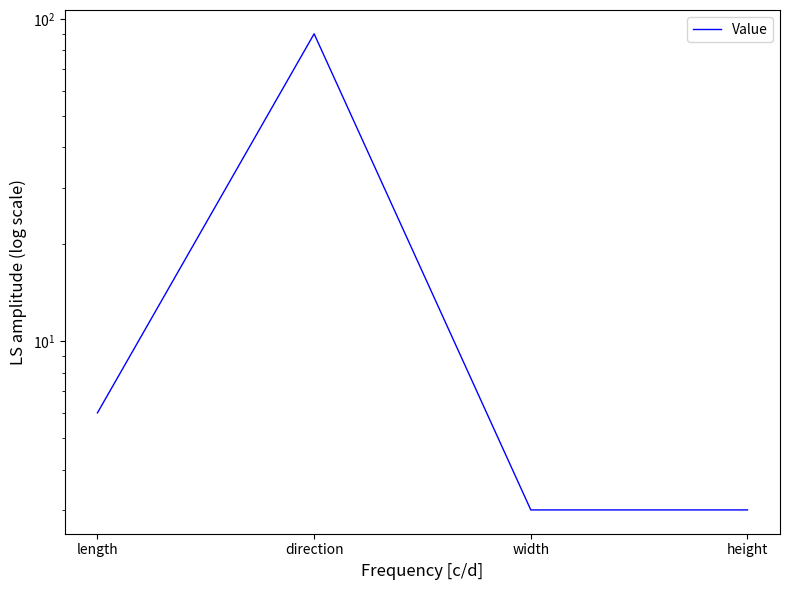

Which label corresponds to the largest value in the chart?

direction